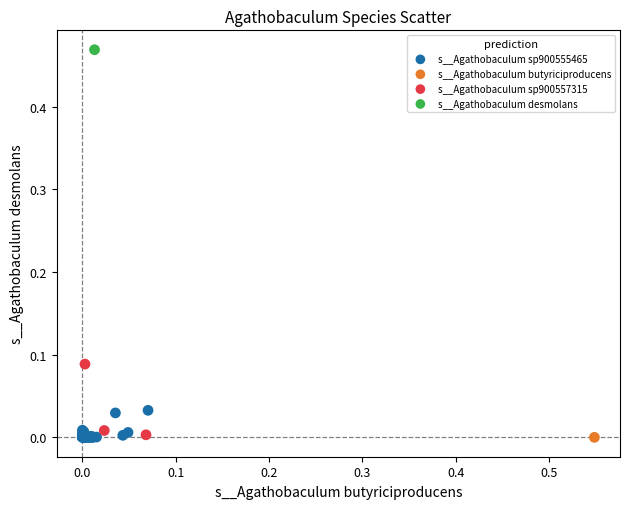

What are all the series names shown in the legend?

s__Agathobaculum sp900555465, s__Agathobaculum butyriciproducens, s__Agathobaculum sp900557315, s__Agathobaculum desmolans